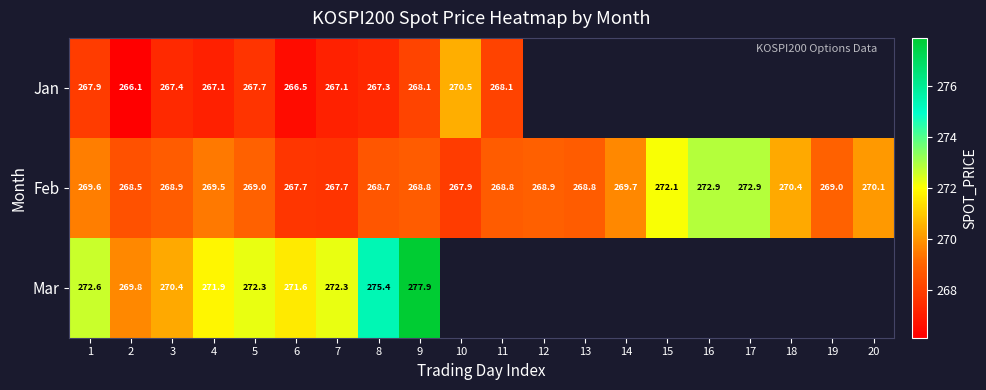

What is the approximate value of Feb at 2?

268.5